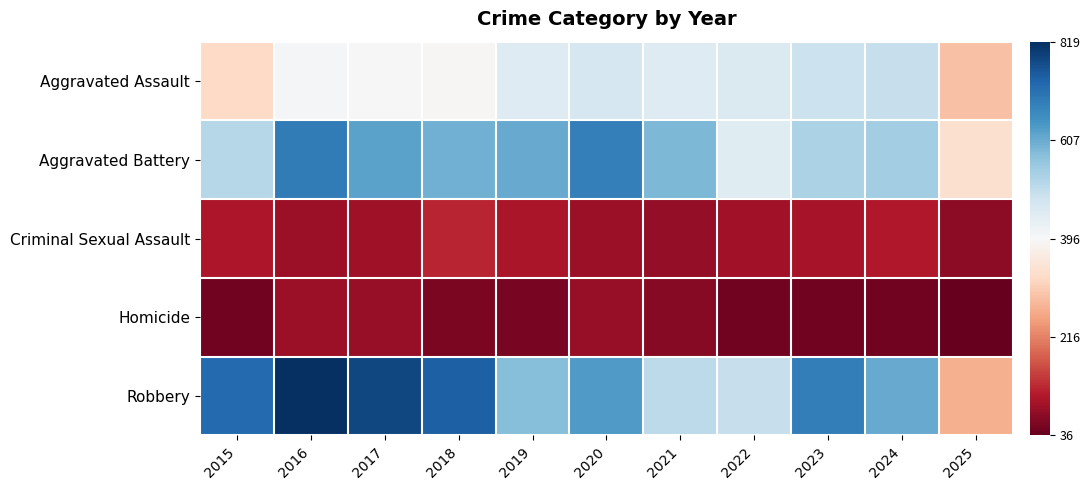

Which series has the largest total across all categories?

Robbery